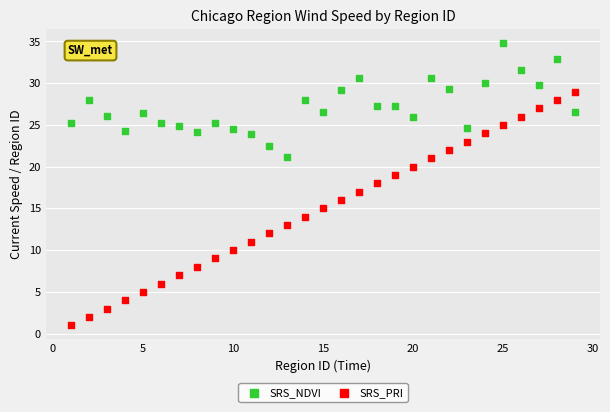

Across all data points, what is the range of Y values (max minus min)?

33.8